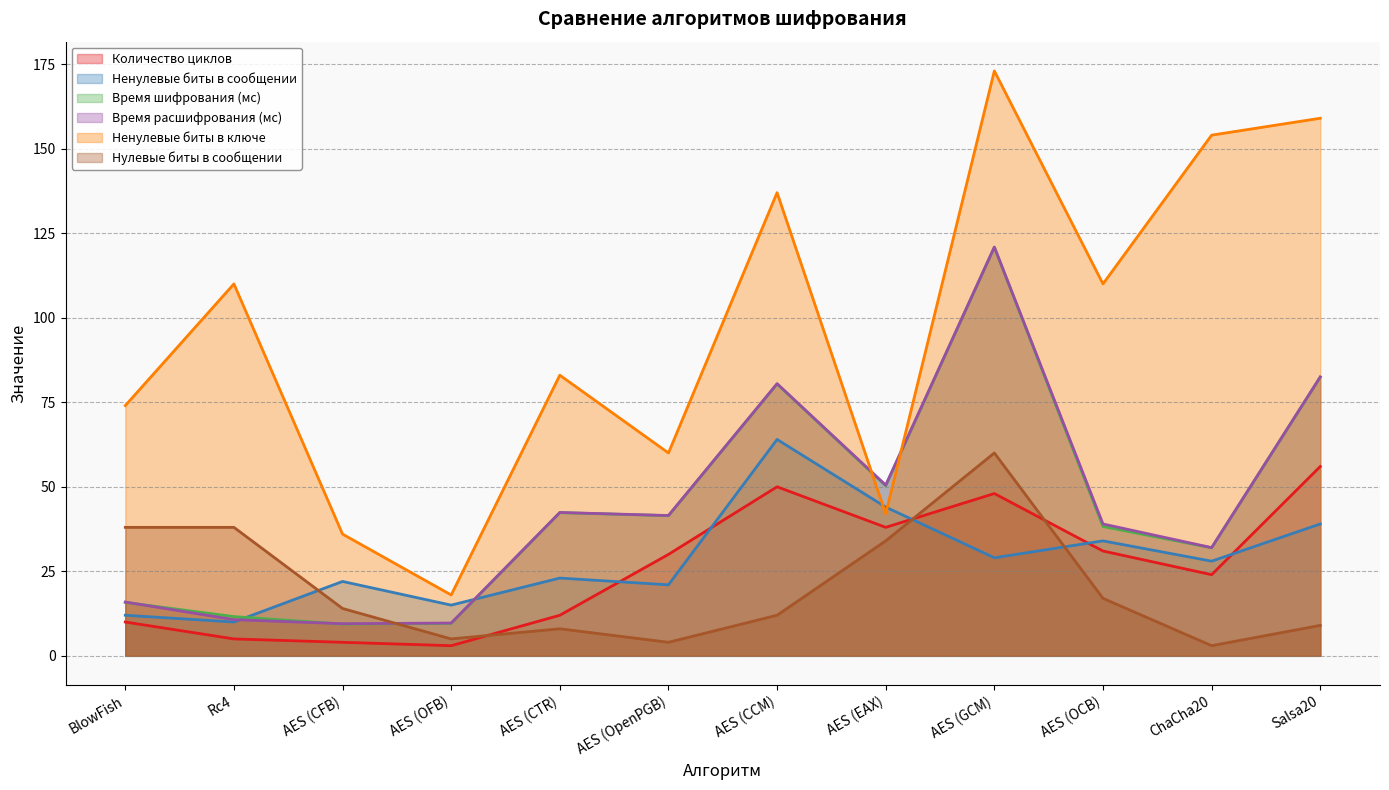

True or false: Ненулевые биты в сообщении has a value of 34.0 at AES (OCB).

True